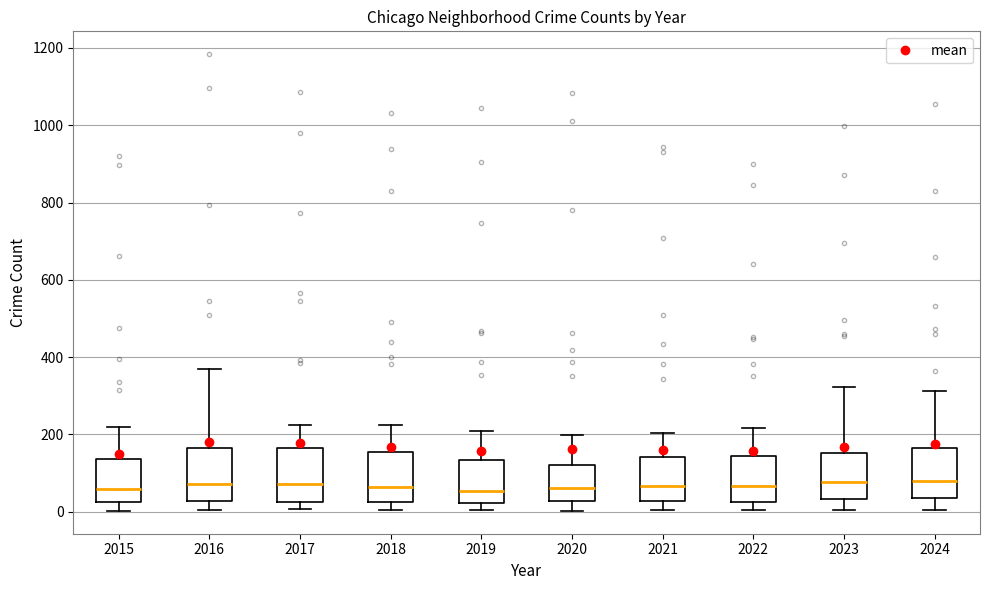

Reading left to right, read every box against the y-axis: the position of its median line, the range the box covers, and the ends of its whiskers. The values are not printed on the chart, so give them approximately, as read against the axis.

2015: median 60, box 20 to 140, whiskers 0 to 220
2016: median 80, box 20 to 160, whiskers 0 to 360
2017: median 80, box 20 to 160, whiskers 0 to 220
2018: median 60, box 20 to 160, whiskers 0 to 220
2019: median 60, box 20 to 140, whiskers 0 to 220
2020: median 60, box 20 to 120, whiskers 0 to 200
2021: median 60, box 20 to 140, whiskers 0 to 200
2022: median 60, box 20 to 140, whiskers 0 to 220
2023: median 80, box 40 to 160, whiskers 0 to 320
2024: median 80, box 40 to 160, whiskers 0 to 320